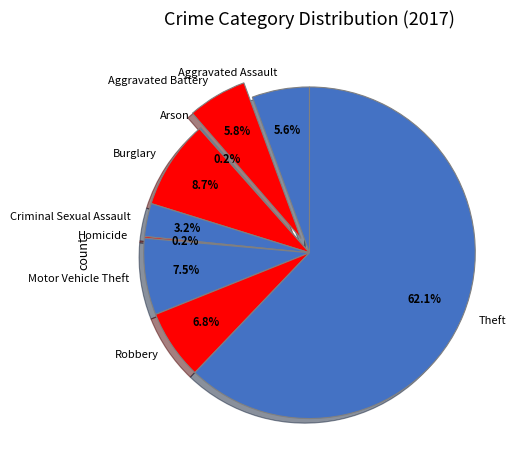

Do Theft and Motor Vehicle Theft together represent more than half of the pie?

Yes